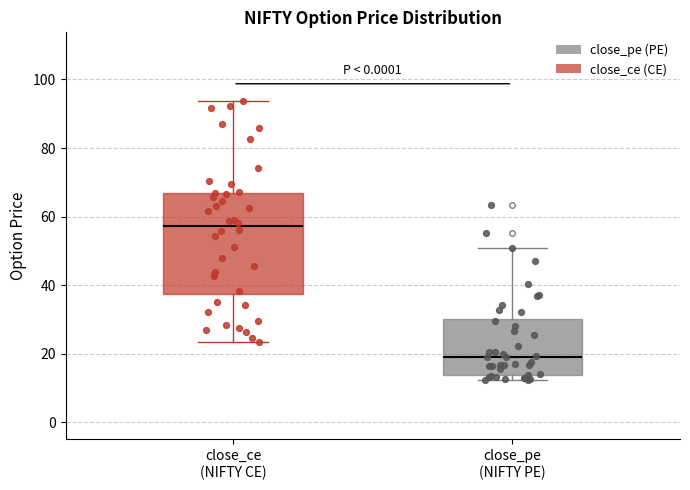

Comparing the boxes themselves (not the whiskers), which one is the tallest?

close_ce (NIFTY CE)